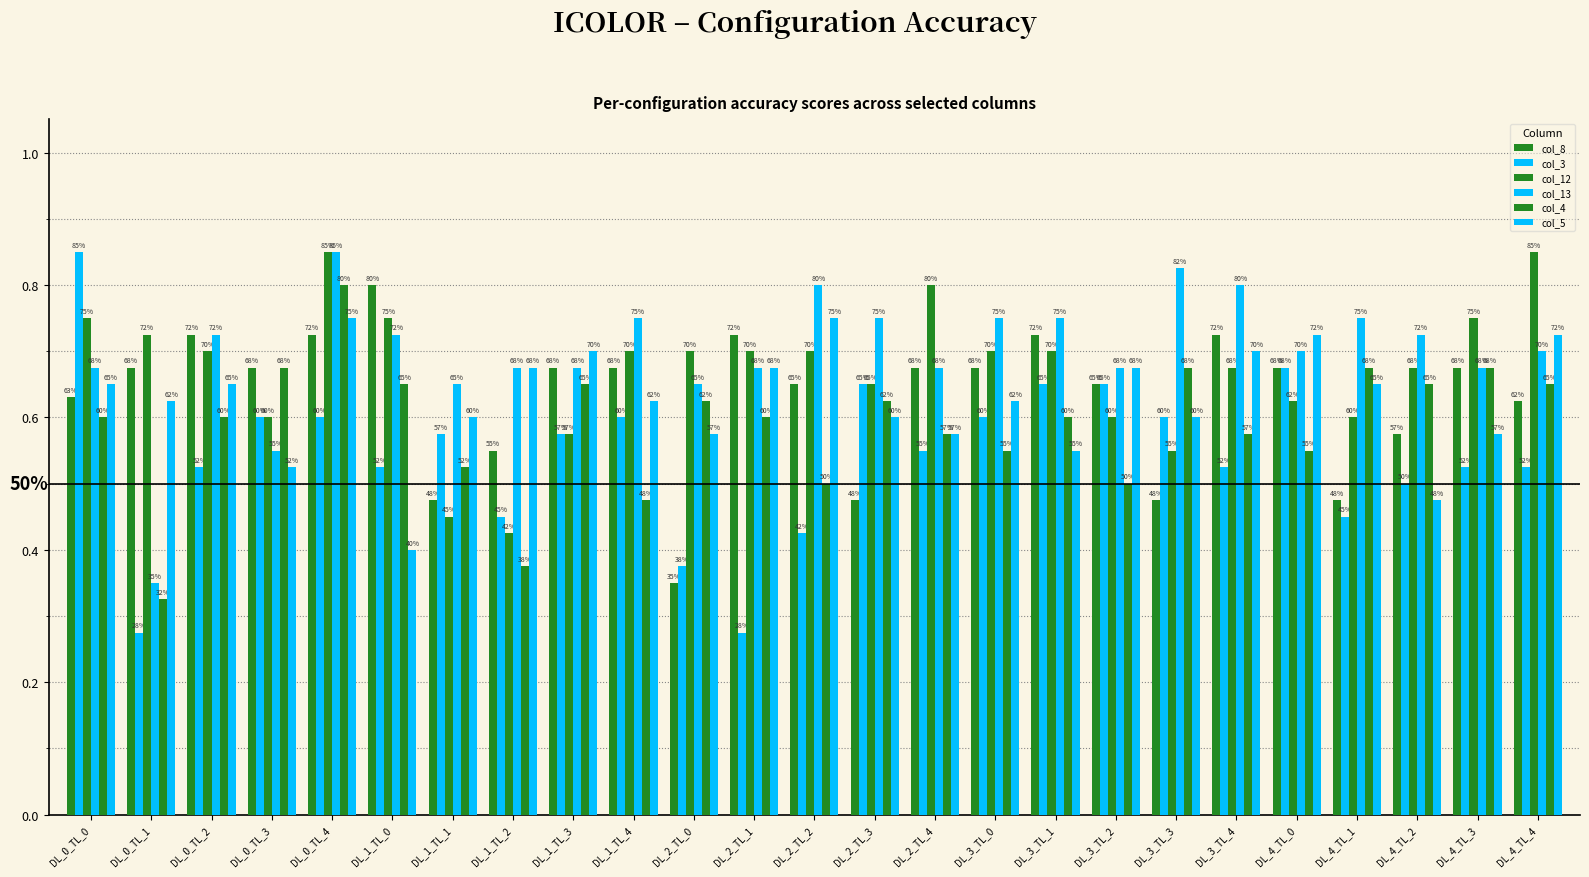

Which category has the lowest value in the col_3 series?

DL_0_TL_1